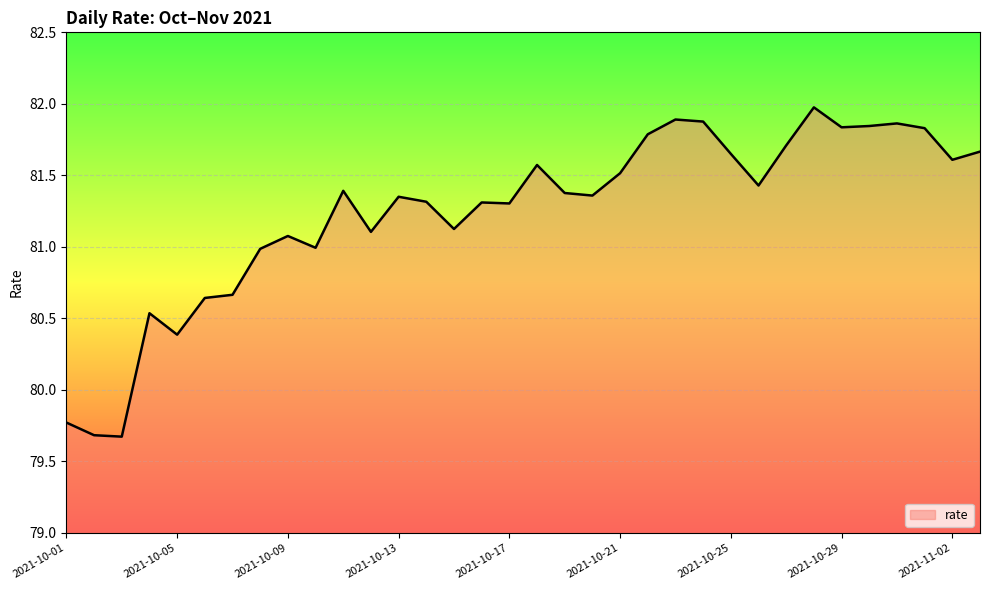

What is the greatest value displayed?

82.0